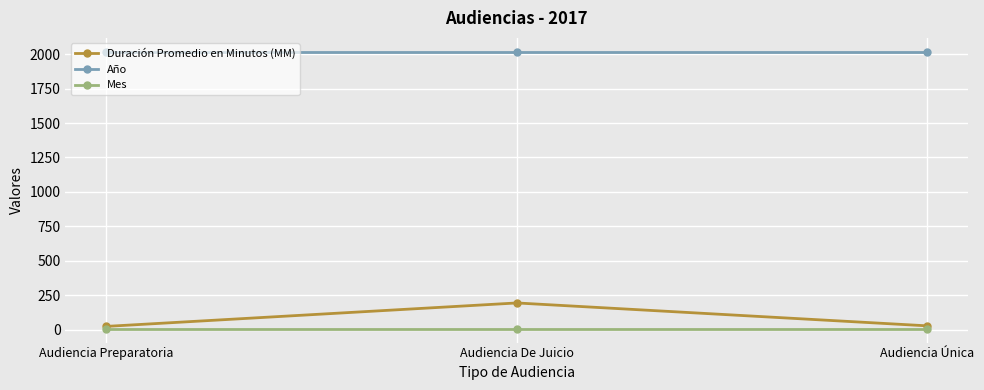

What position from the right is Audiencia De Juicio?

2